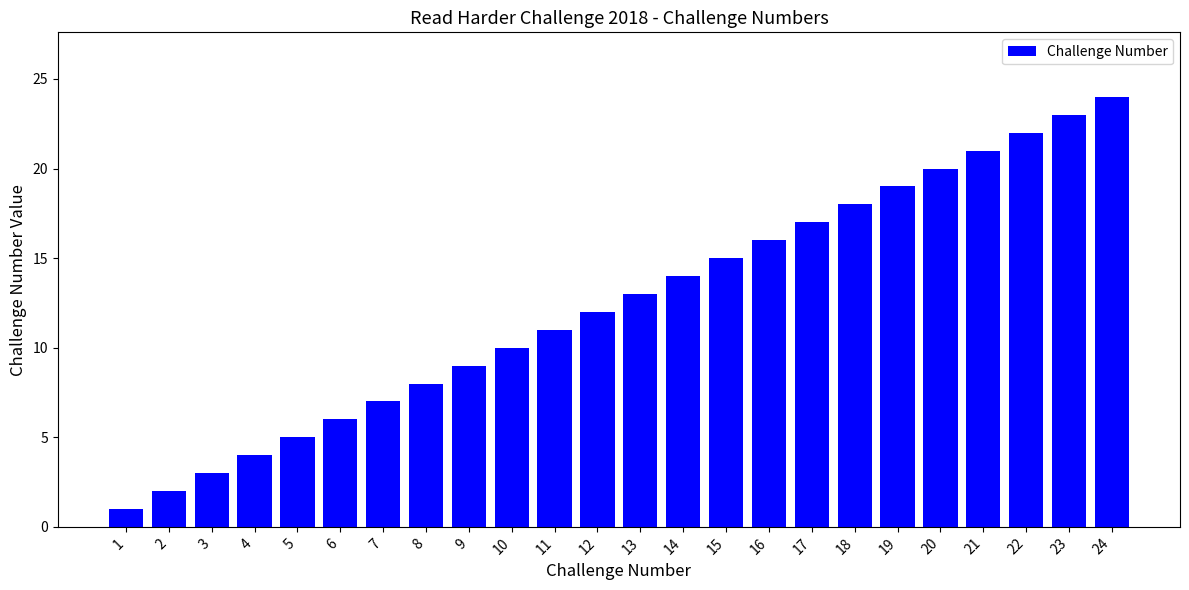

The chart shows a value of 11 at 16. True or false?

False